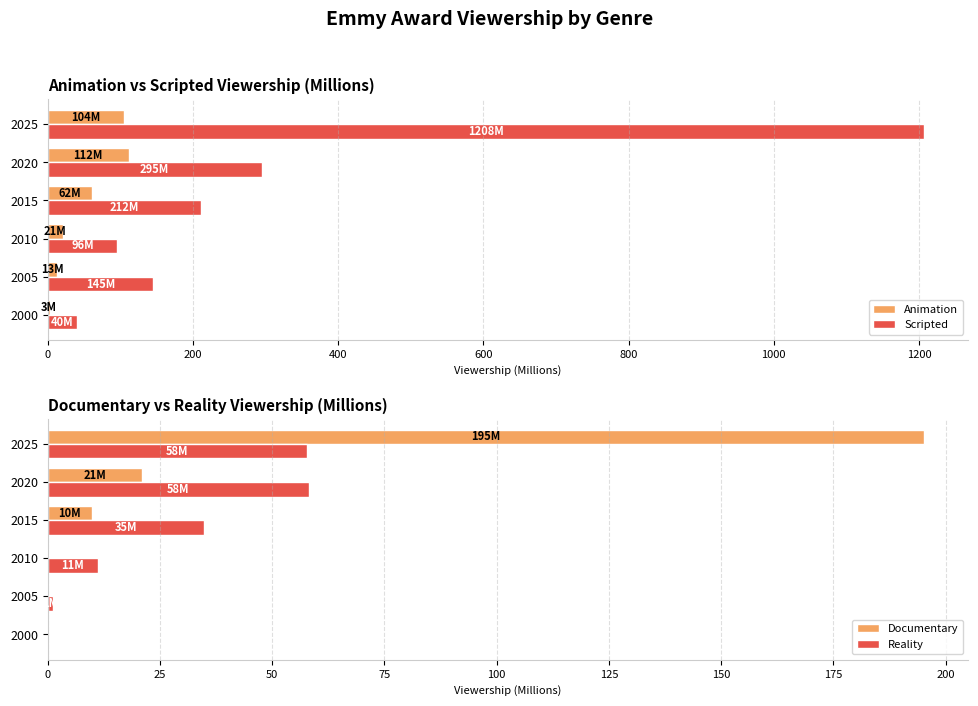

How many data points does each series have?

6